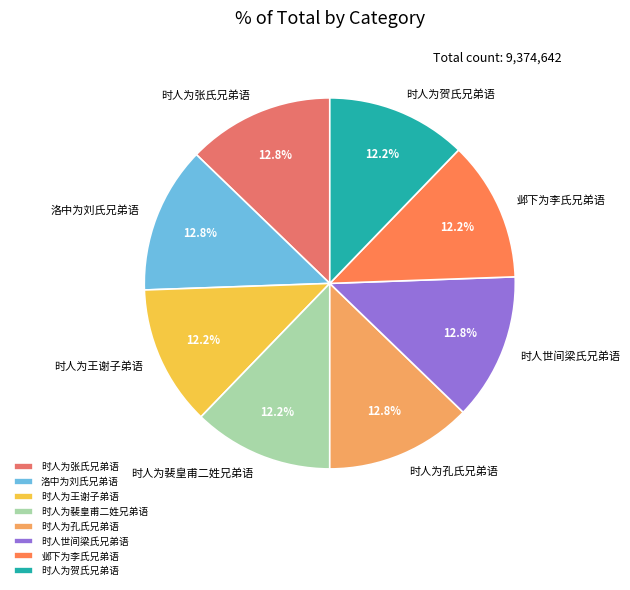

True or false: 洛中为刘氏兄弟语 accounts for 20% of the total.

False